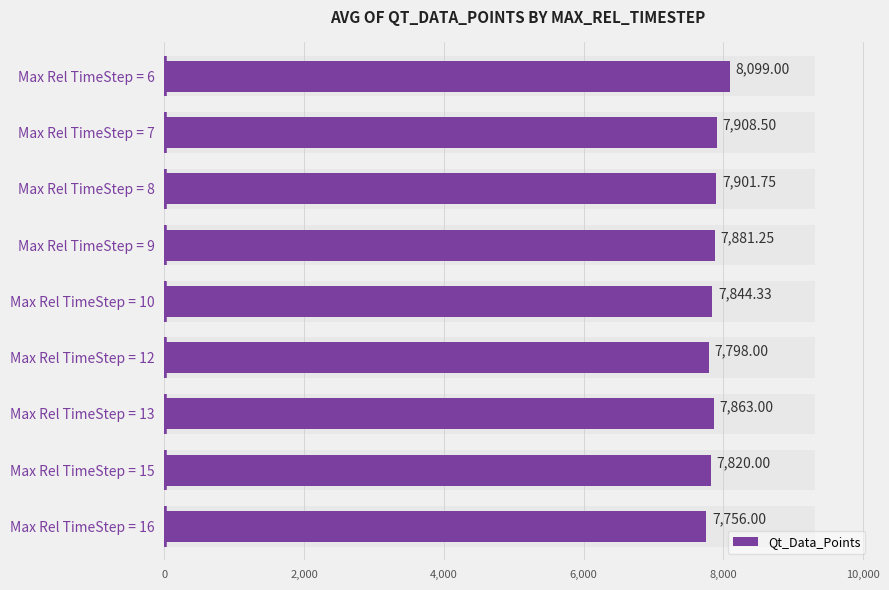

How many bars are there in total?

9